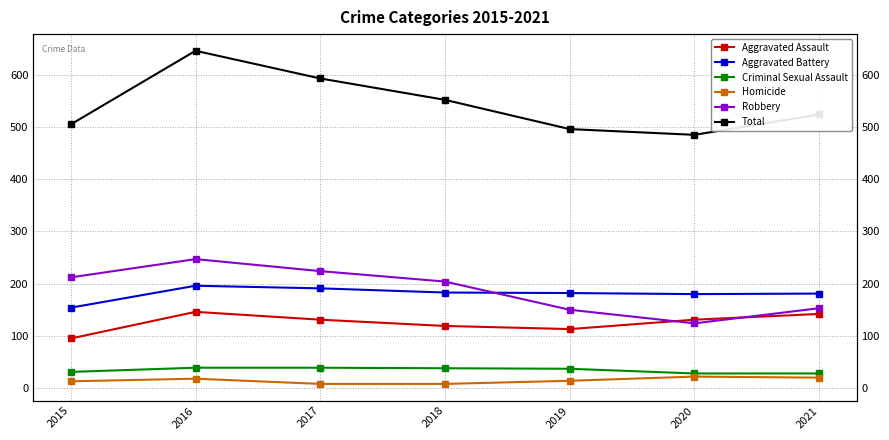

Between 2020 and 2021, which is larger?

2021